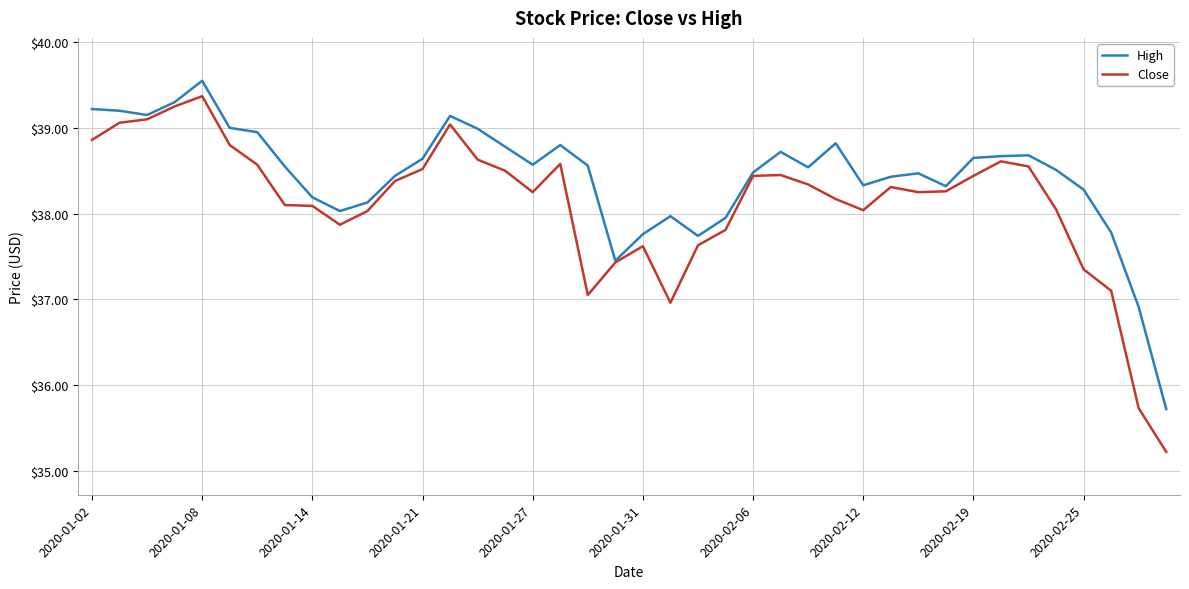

List the series in order of their overall mean, lowest first.

Close, High